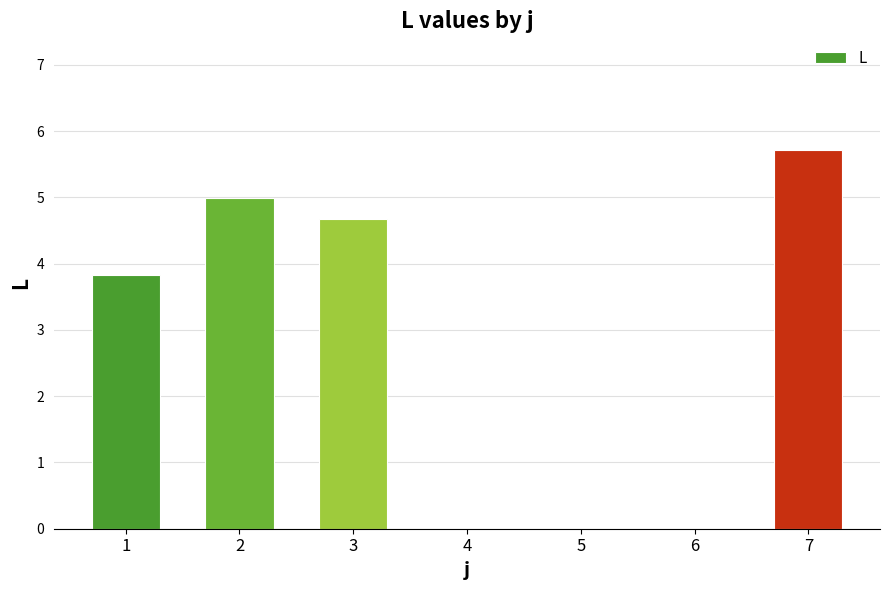

The value at 7 is 5.7. True or false?

True